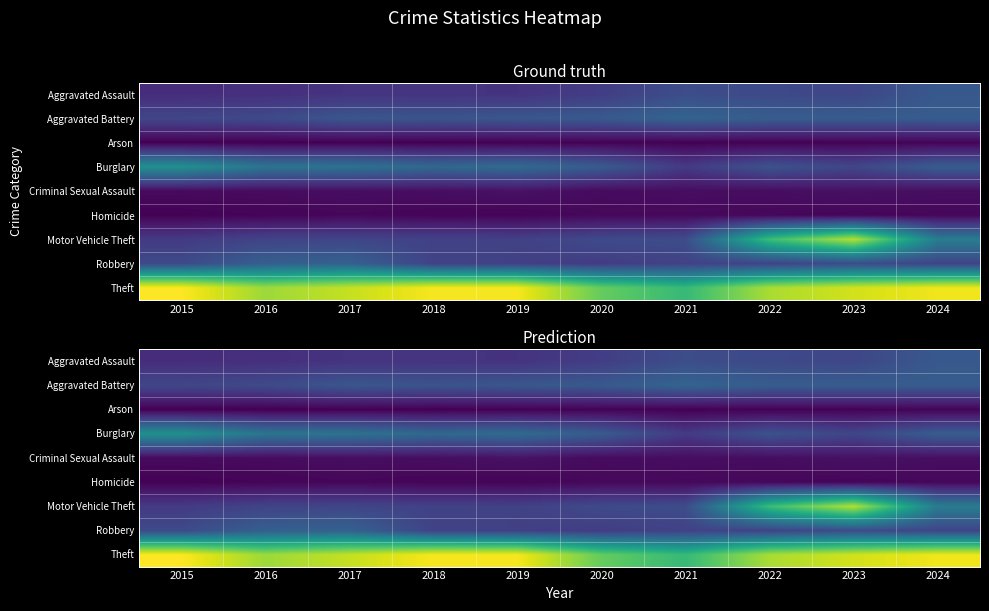

At how many categories does at least one series exceed 1347?

5